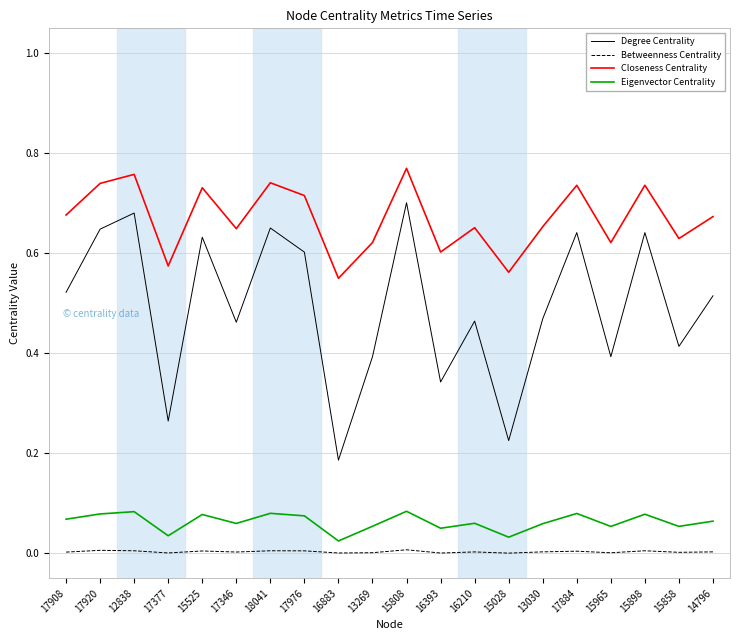

Is the value of Closeness Centrality at 17884 greater than the value of Eigenvector Centrality at 15965?

Yes